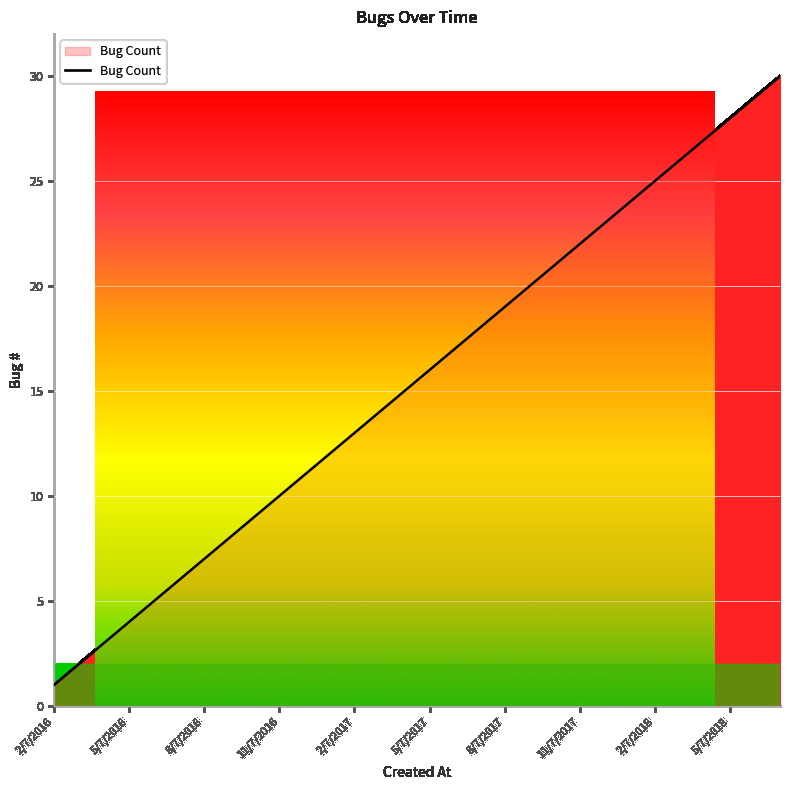

List the labels in order of value, largest first.

7/7/2018, 6/7/2018, 5/7/2018, 4/7/2018, 3/7/2018, 2/7/2018, 1/7/2018, 12/7/2017, 11/7/2017, 10/7/2017, 9/7/2017, 8/7/2017, 7/7/2017, 6/7/2017, 5/7/2017, 4/7/2017, 3/7/2017, 2/7/2017, 1/7/2017, 12/7/2016, 11/7/2016, 10/7/2016, 9/7/2016, 8/7/2016, 7/7/2016, 6/7/2016, 5/7/2016, 4/7/2016, 3/7/2016, 2/7/2016